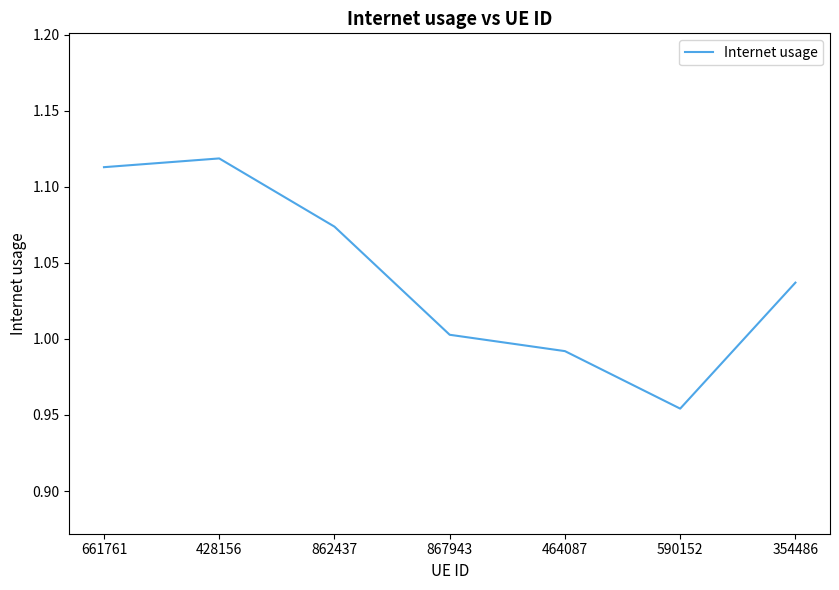

At which label is the value closest to 1?

867943